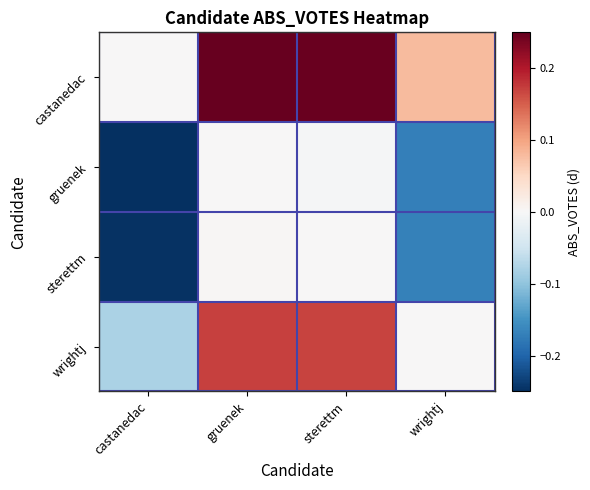

Which series has the largest total across all categories?

castanedac